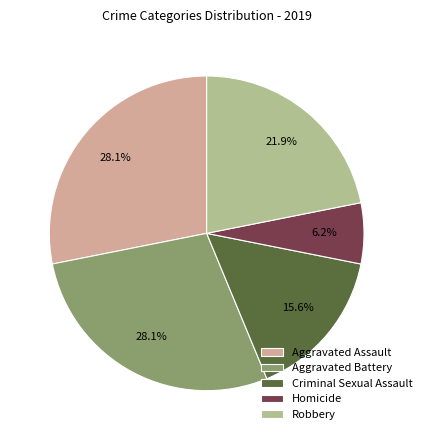

True or false: Homicide accounts for 6% of the total.

True